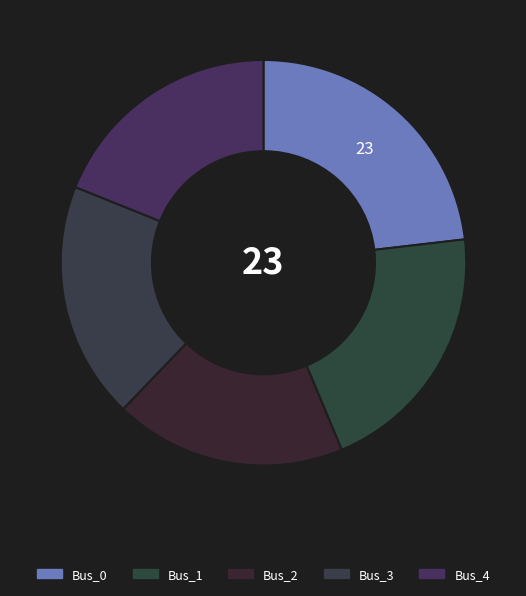

To the nearest percent, what portion does Bus_0 represent?

23%